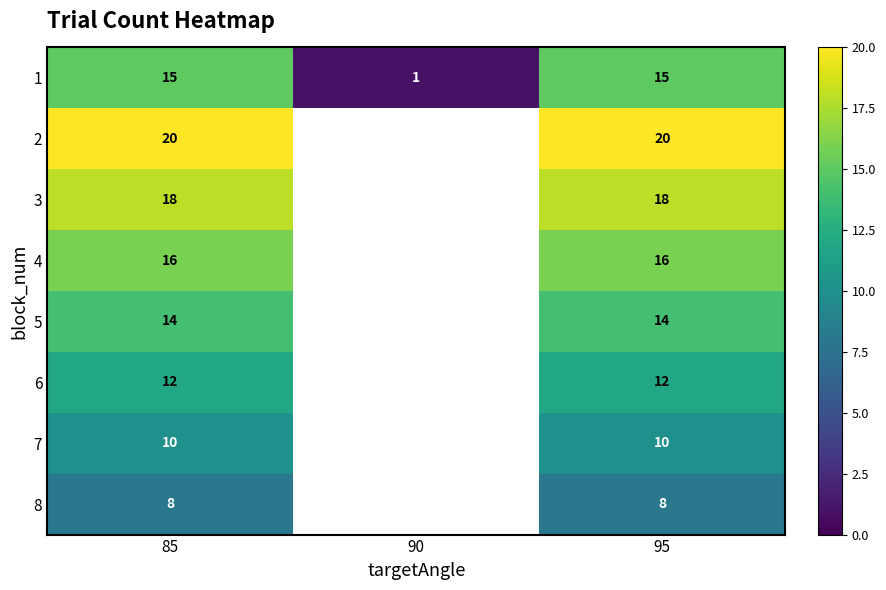

Is it true that 6 equals 19 at 95?

False